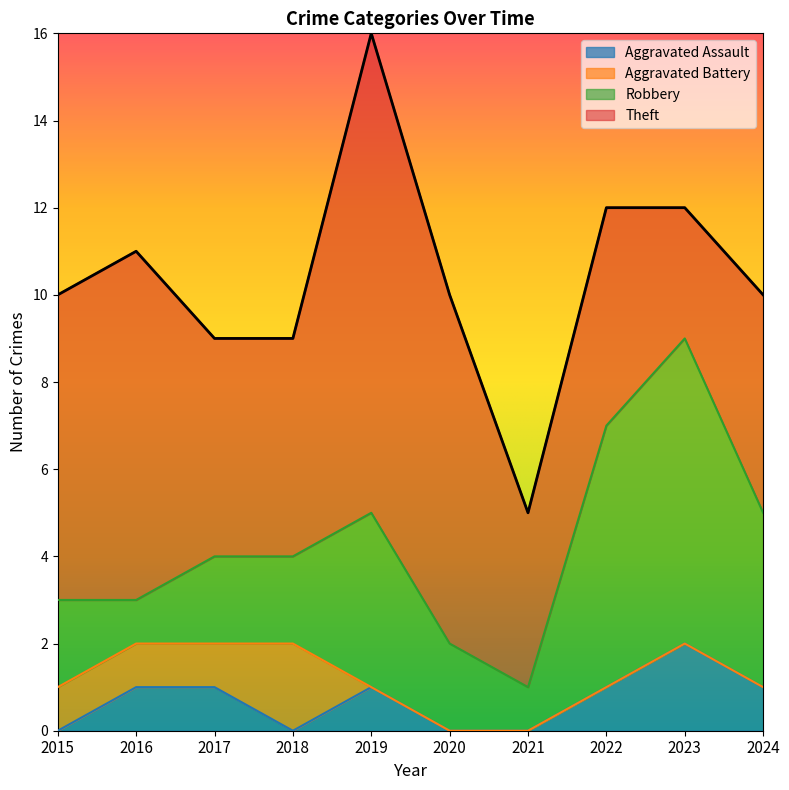

What is the value of the Aggravated Assault point at the 8th from the left?

1